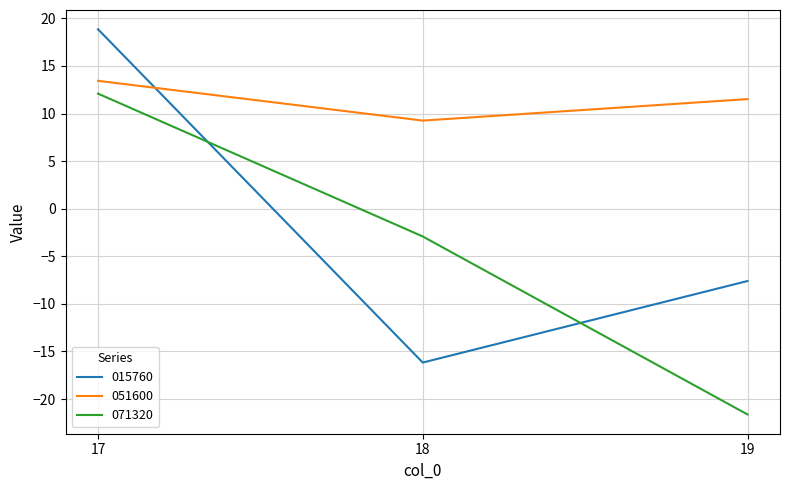

At which category is the sum across all series the highest?

17